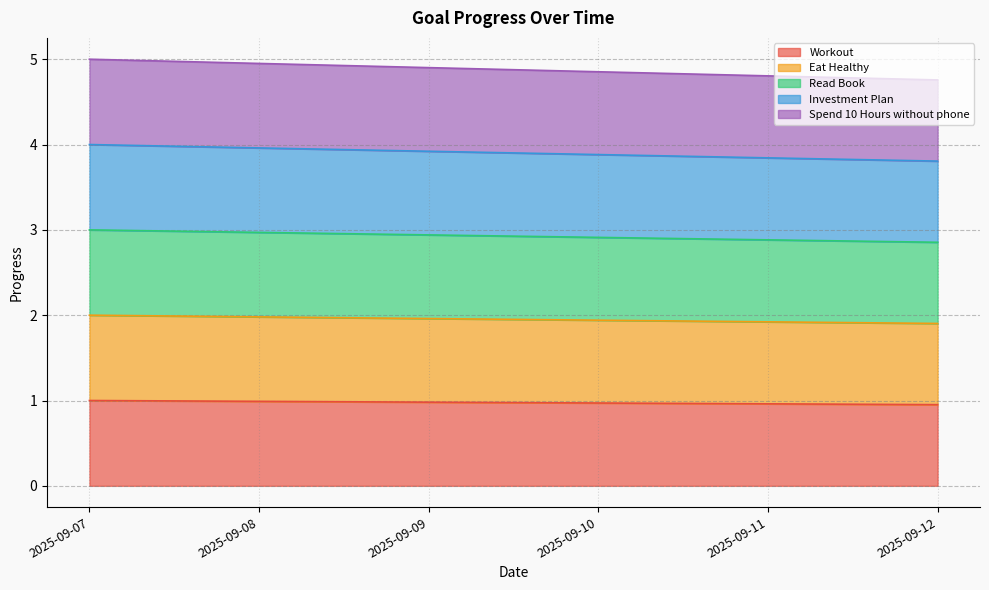

The value of Investment Plan at 2025-09-09 is 5.3. True or false?

False